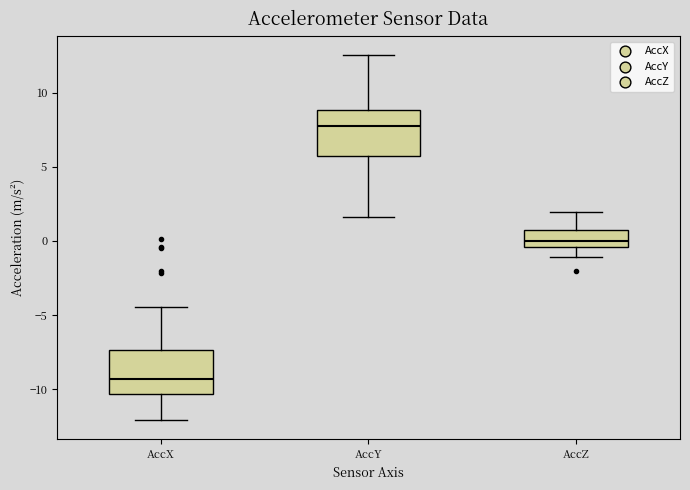

Where does the median line of the box for AccY sit on the y-axis? The values are not printed on the chart, so give them approximately, as read against the axis.

7.5